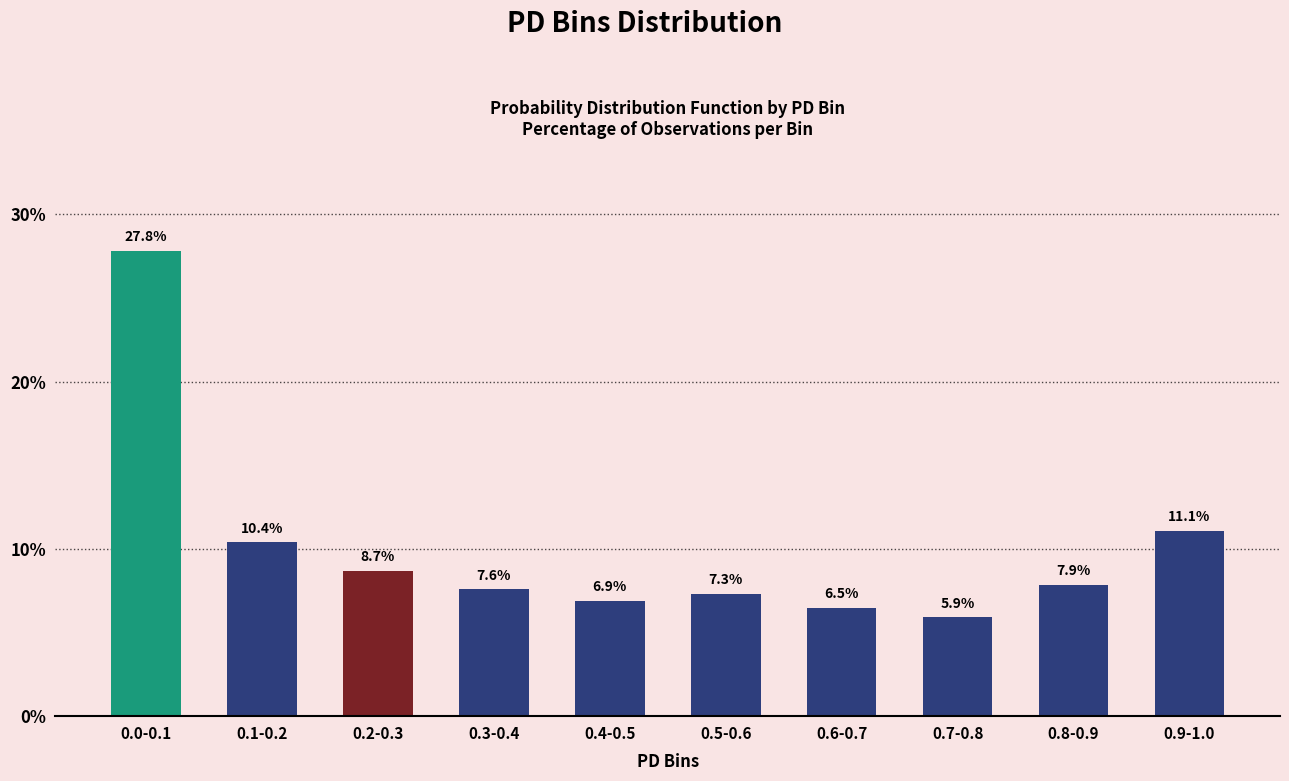

Which category has the lowest value across all series?

0.7-0.8